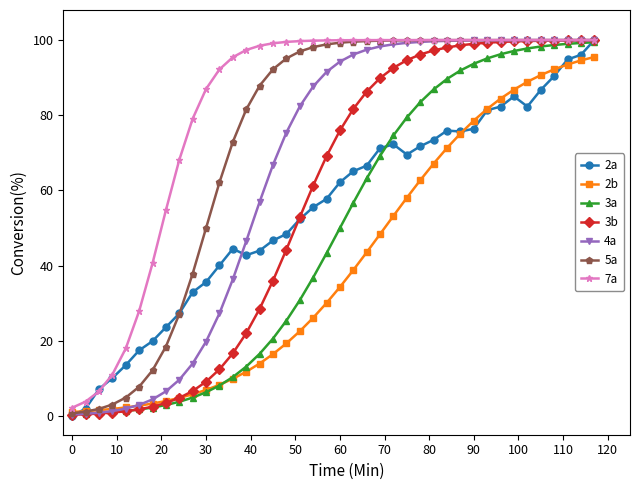

True or false: 2a has more than 2 points higher than both neighbors.

True